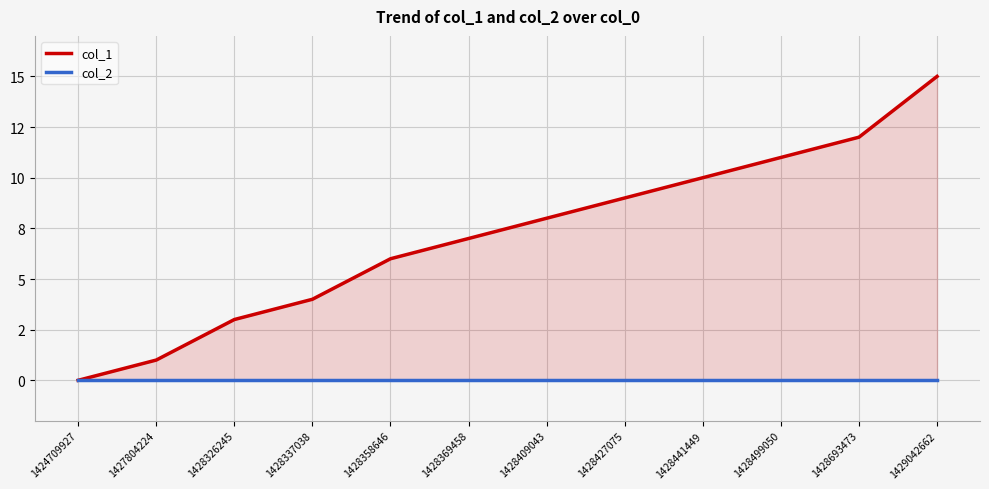

At which category does the chart reach its minimum across all series?

1424709927